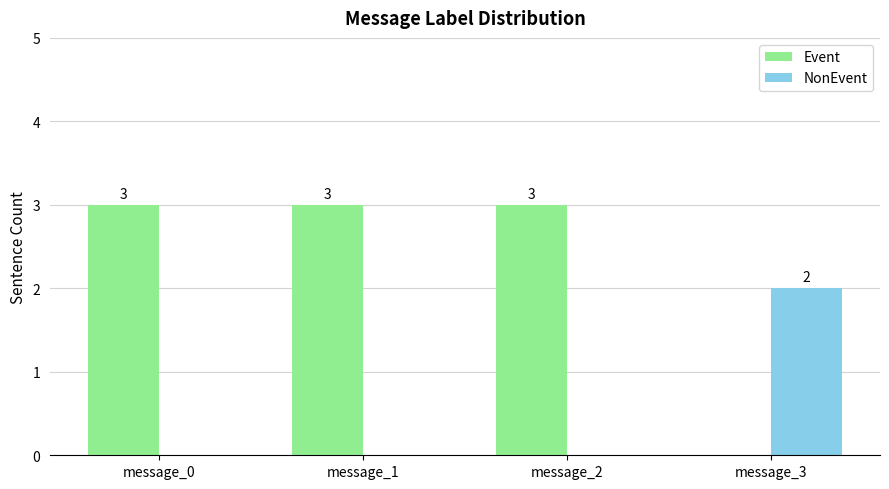

Which series has the largest total across all categories?

Event